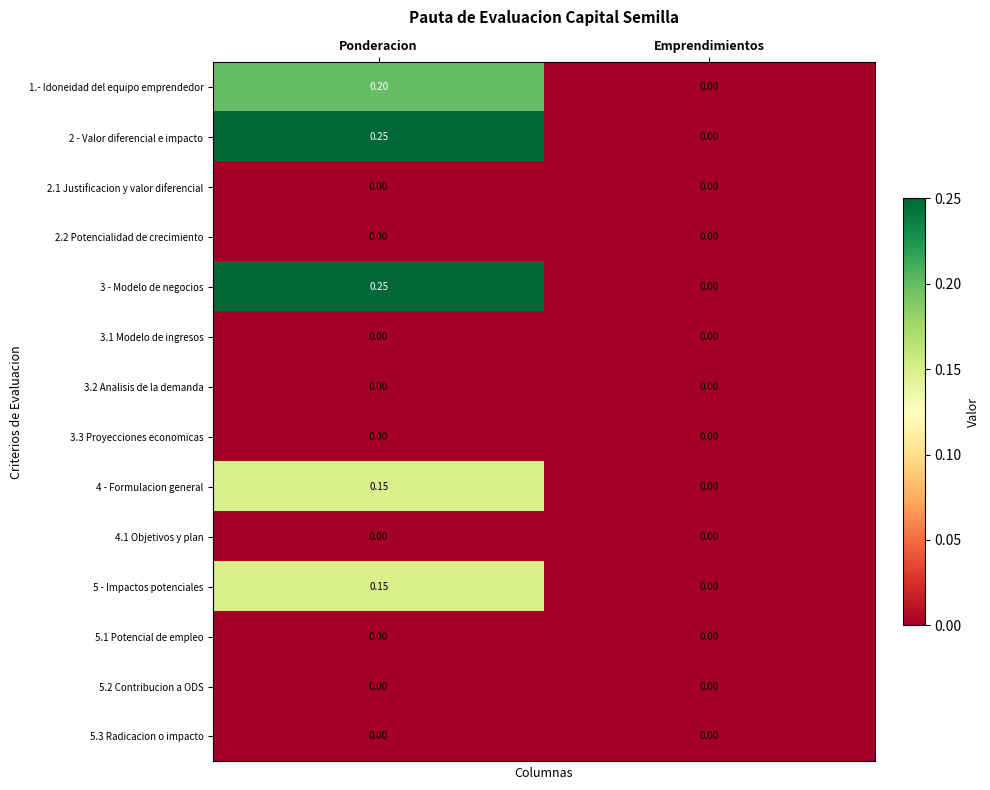

At which label does 3 - Modelo de negocios reach its minimum?

Emprendimientos